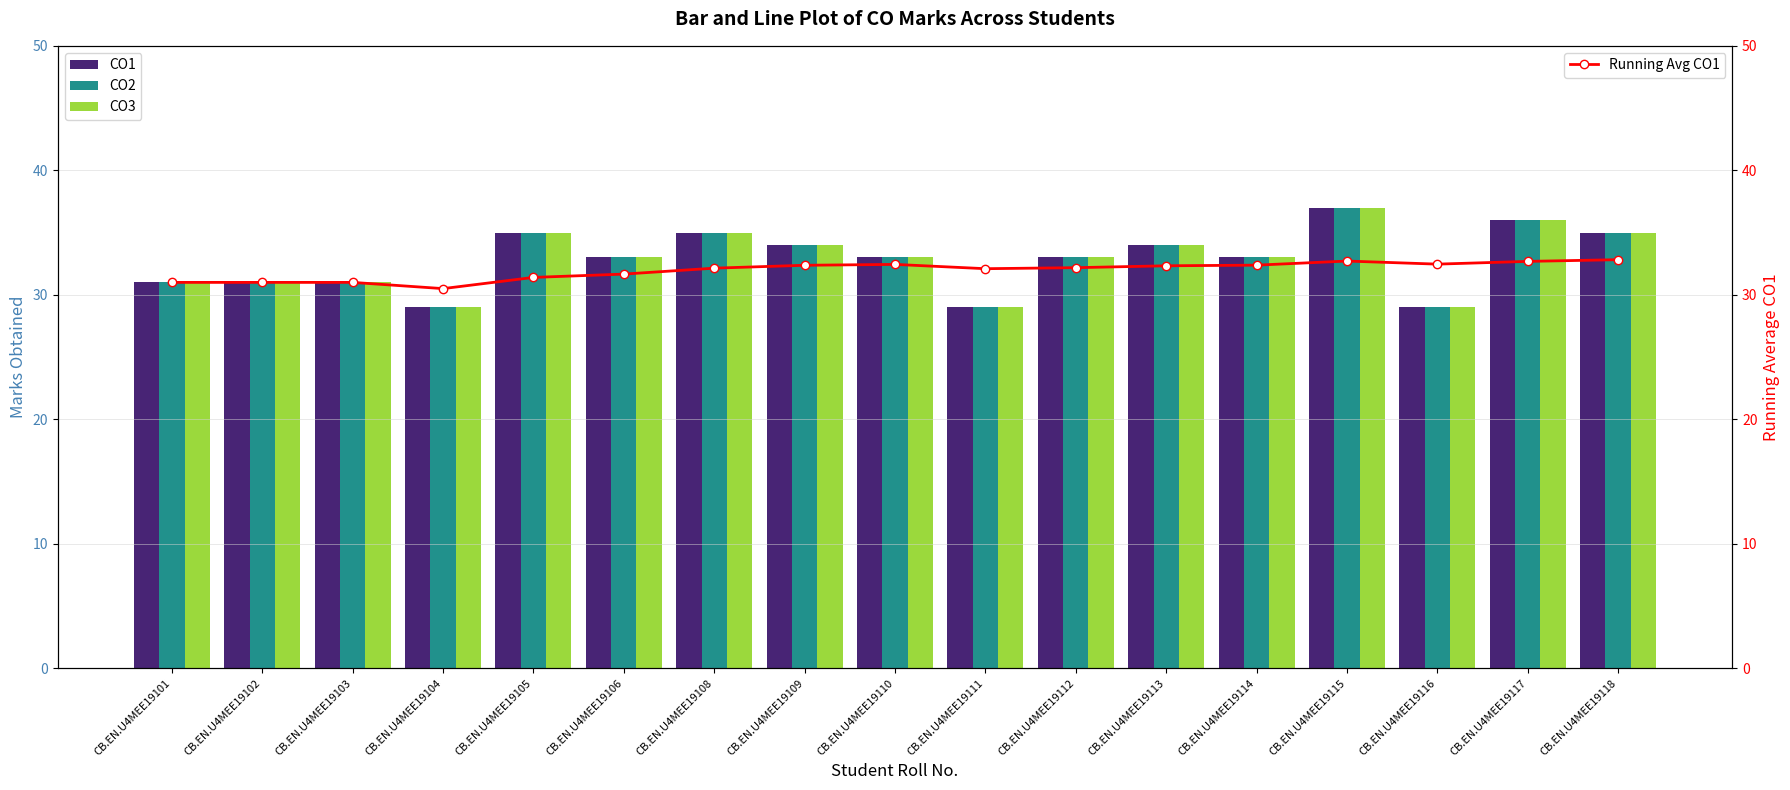

Reading right to left, list all the values displayed in this chart.

CO1: 35.0	36.0	29.0	37.0	33.0	34.0	33.0	29.0	33.0	34.0	35.0	33.0	35.0	29.0	31.0	31.0	31.0
CO2: 35.0	36.0	29.0	37.0	33.0	34.0	33.0	29.0	33.0	34.0	35.0	33.0	35.0	29.0	31.0	31.0	31.0
CO3: 35.0	36.0	29.0	37.0	33.0	34.0	33.0	29.0	33.0	34.0	35.0	33.0	35.0	29.0	31.0	31.0	31.0
Running Avg CO1: 32.8	32.7	32.5	32.7	32.4	32.3	32.2	32.1	32.4	32.4	32.1	31.7	31.4	30.5	31.0	31.0	31.0